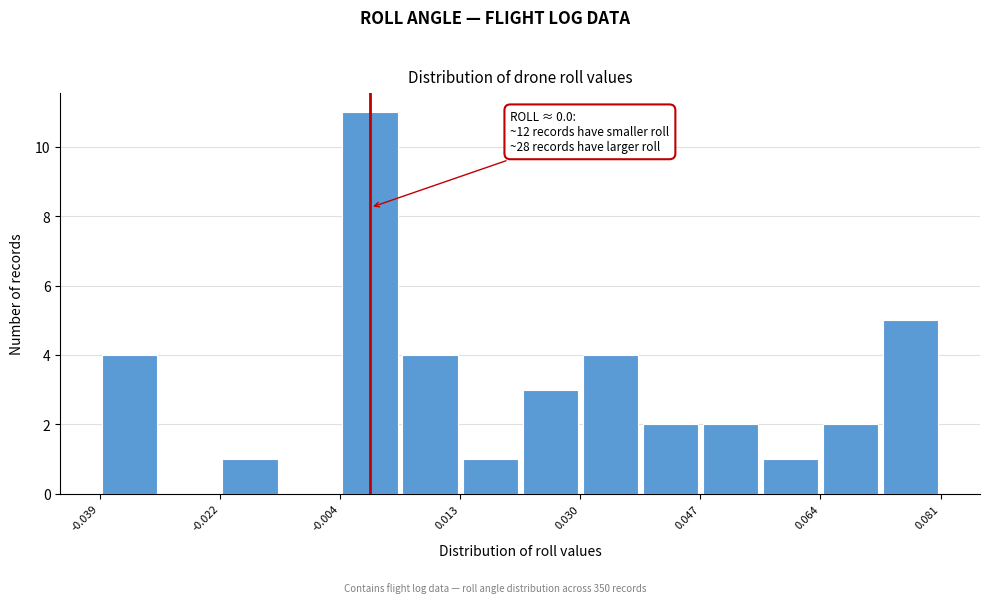

Which range on the x-axis has the tallest bar?

-0.004 to 0.004